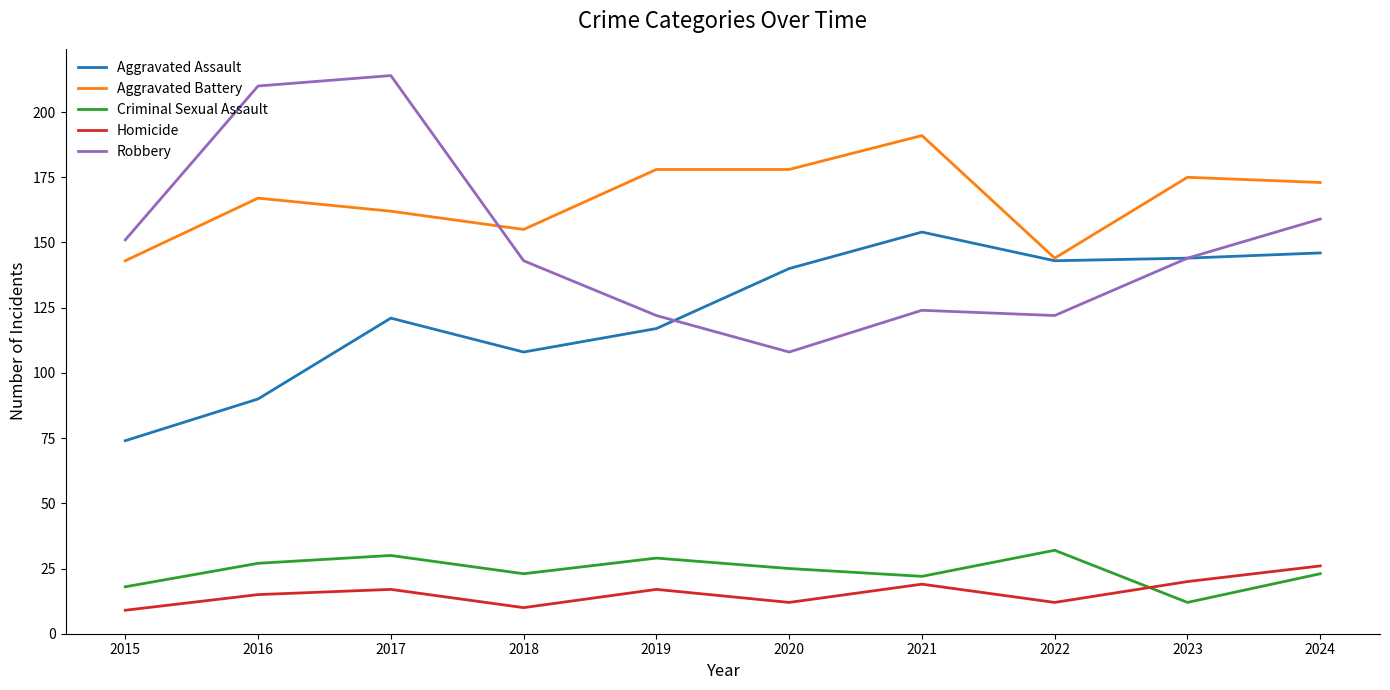

What is the spread (max minus min) of values at 2020?

166